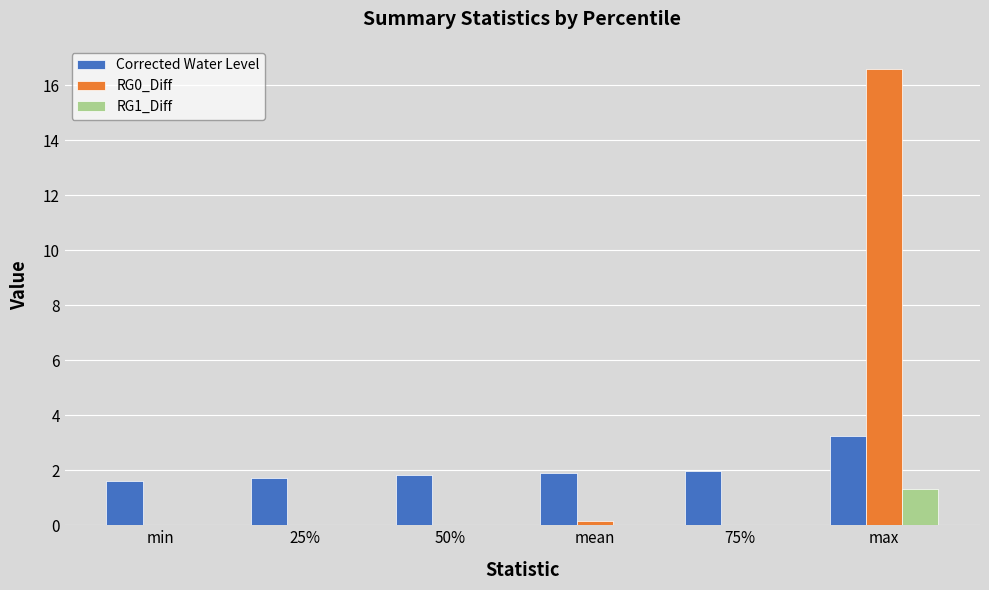

What is the total value across all series at max?

21.2